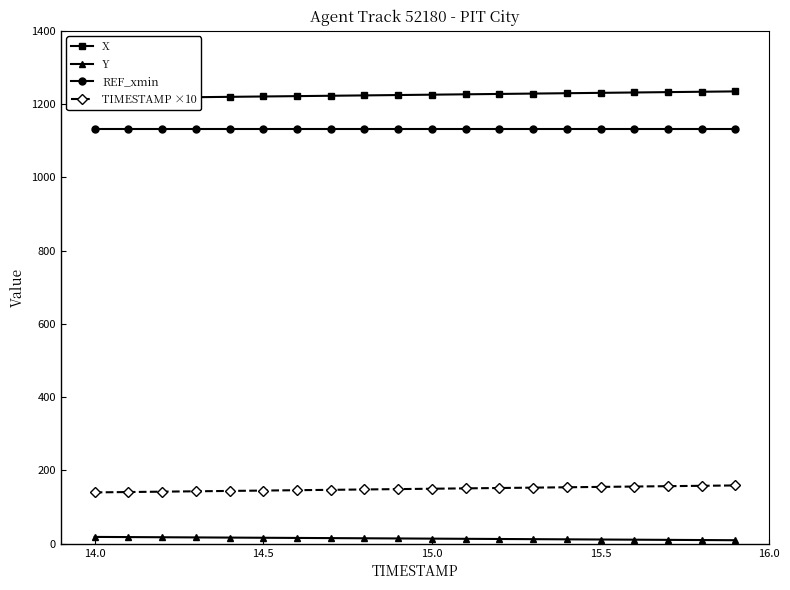

True or false: TIMESTAMP ×10 and X intersect in this chart.

False